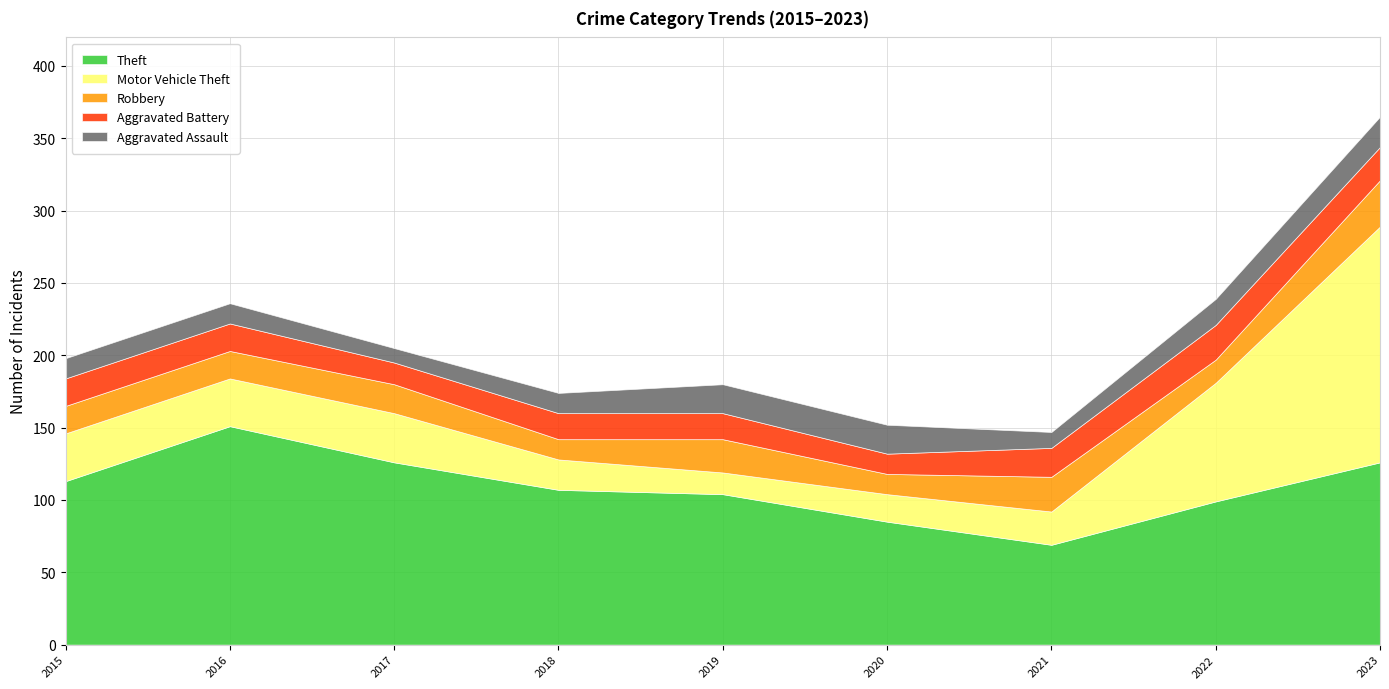

How many data points in Aggravated Battery are above 19?

3